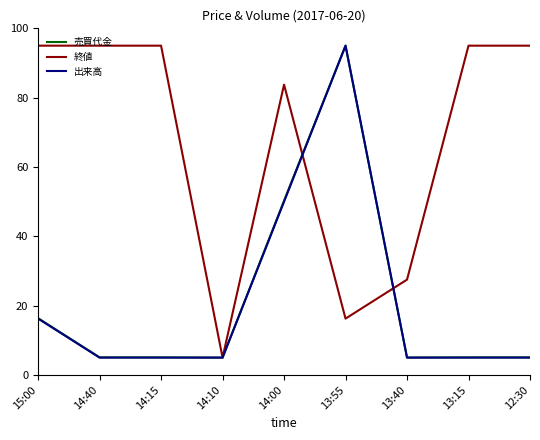

Between 15:00 and 12:30, which series saw the biggest shift?

売買代金